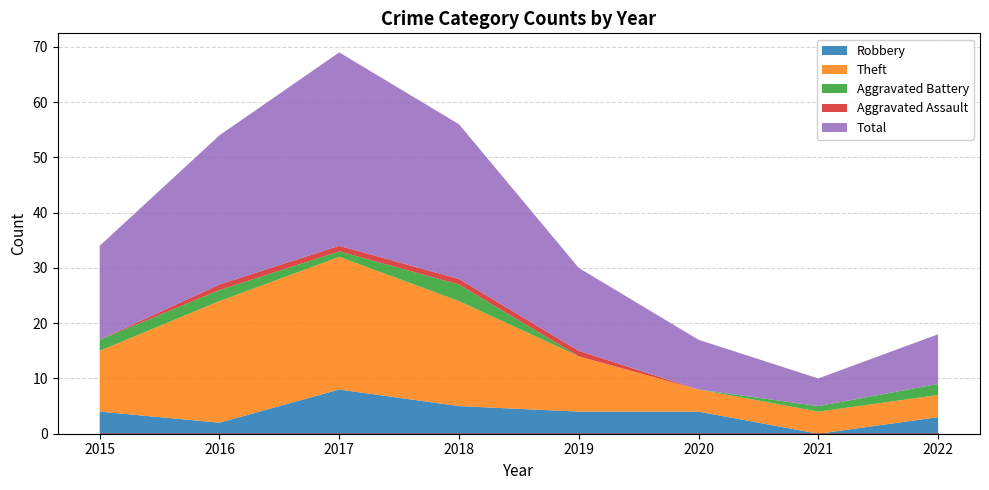

How many series are shown in this chart?

5